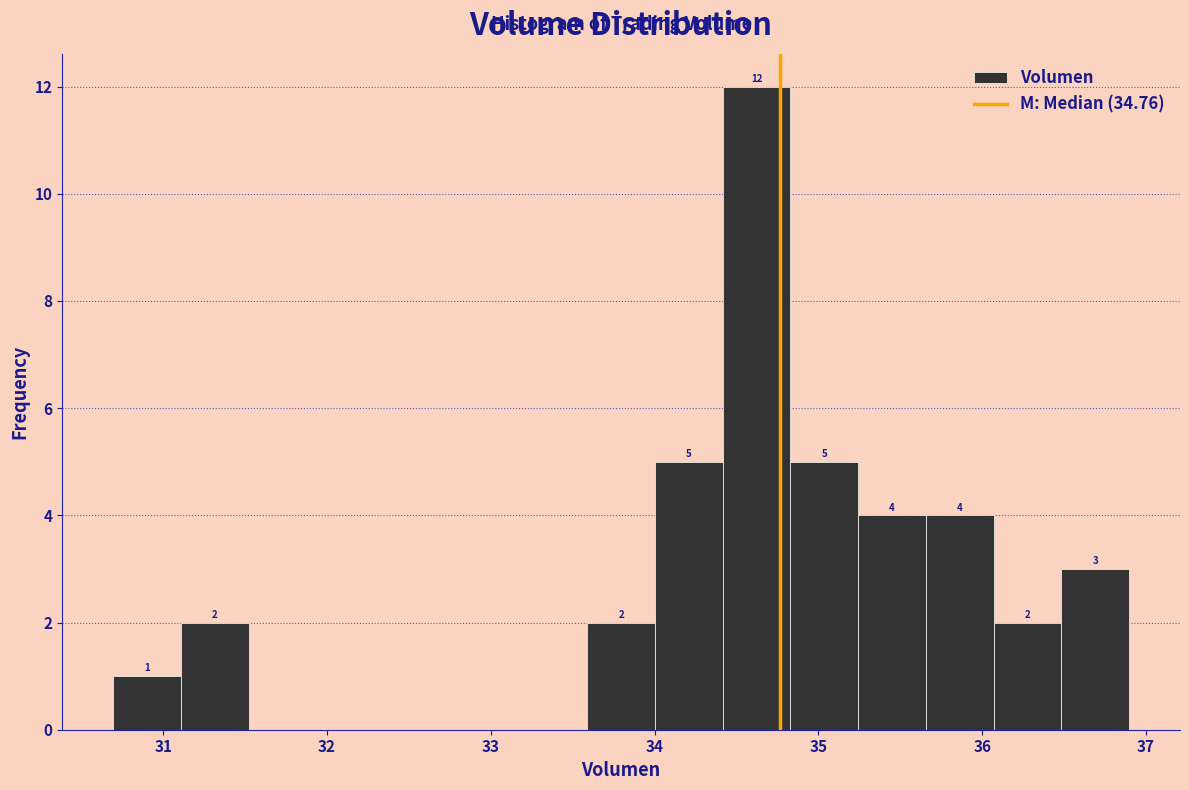

Over which range of the x-axis is the bar tallest?

34.4 to 34.8